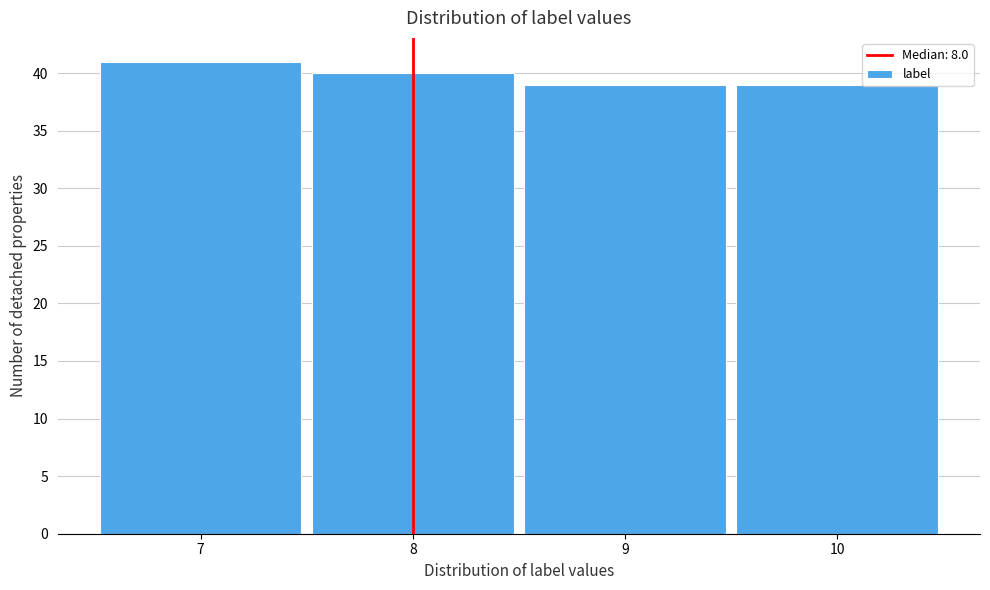

How tall is the bar that spans 6.5 to 7.5 on the x-axis? The values are not printed on the chart, so give them approximately, as read against the axis.

41